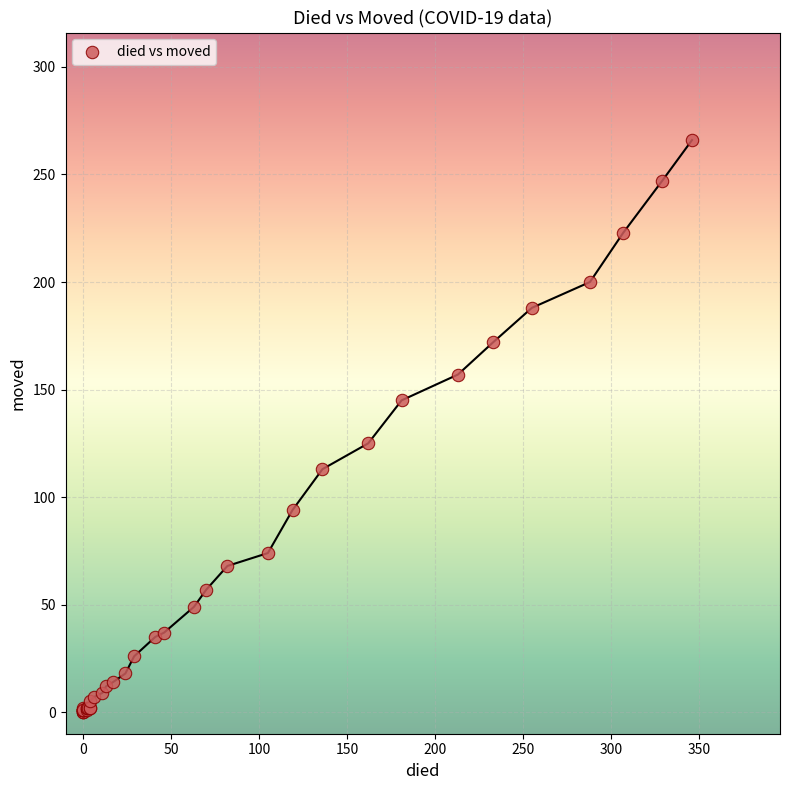

What Y value in the scatter plot is closest to 133?

125